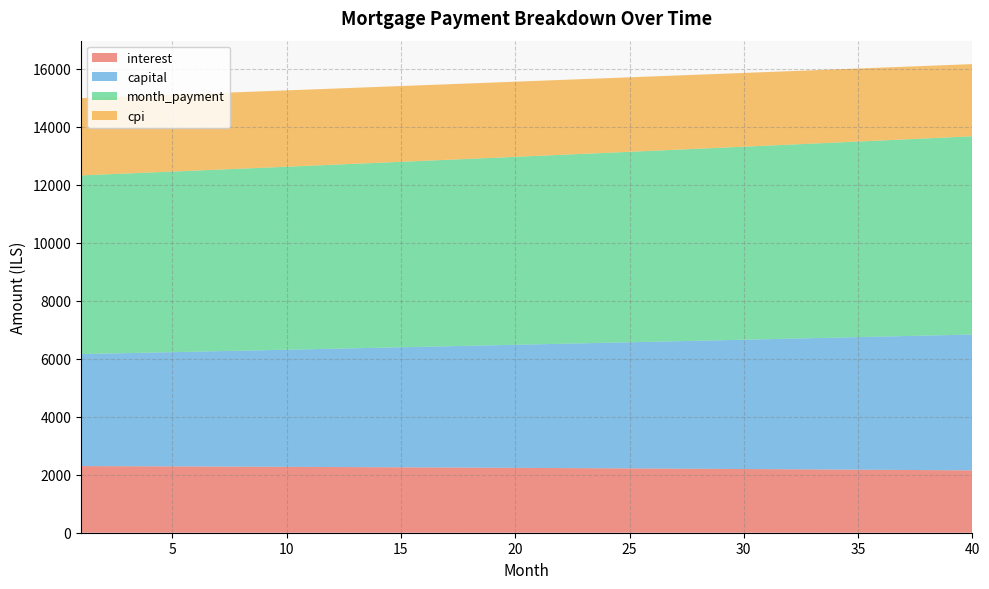

Reading right to left, list all the values displayed in this chart.

interest: 40=2149.3	39=2154.2	38=2159.1	37=2164.0	36=2168.7	35=2173.4	34=2178.1	33=2182.7	32=2187.2	31=2191.6	30=2196.0	29=2200.3	28=2204.6	27=2208.8	26=2212.9	25=2217.0	24=2221.0	23=2225.0	22=2228.9	21=2232.7	20=2236.5	19=2240.2	18=2243.9	17=2247.5	16=2251.1	15=2254.6	14=2258.0	13=2261.4	12=2264.7	11=2268.0	10=2271.2	9=2274.4	8=2277.5	7=2280.5	6=2283.5	5=2286.5	4=2289.4	3=2292.2	2=2295.0	1=2297.8
capital: 40=4683.4	39=4660.3	38=4637.2	37=4614.3	36=4591.5	35=4568.9	34=4546.3	33=4523.8	32=4501.5	31=4479.3	30=4457.1	29=4435.1	28=4413.2	27=4391.4	26=4369.7	25=4348.1	24=4326.6	23=4305.3	22=4284.0	21=4262.8	20=4241.8	19=4220.8	18=4200.0	17=4179.2	16=4158.6	15=4138.0	14=4117.6	13=4097.3	12=4077.0	11=4056.9	10=4036.8	9=4016.9	8=3997.0	7=3977.3	6=3957.7	5=3938.1	4=3918.7	3=3899.3	2=3880.0	1=3860.9
month_payment: 40=6832.7	39=6814.5	38=6796.4	37=6778.3	36=6760.3	35=6742.3	34=6724.4	33=6706.5	32=6688.7	31=6670.9	30=6653.1	29=6635.4	28=6617.8	27=6600.2	26=6582.6	25=6565.1	24=6547.7	23=6530.2	22=6512.9	21=6495.6	20=6478.3	19=6461.1	18=6443.9	17=6426.7	16=6409.6	15=6392.6	14=6375.6	13=6358.6	12=6341.7	11=6324.9	10=6308.0	9=6291.3	8=6274.5	7=6257.8	6=6241.2	5=6224.6	4=6208.0	3=6191.5	2=6175.1	1=6158.6
cpi: 40=2488.5	39=2494.3	38=2500.1	37=2505.8	36=2511.4	35=2516.9	34=2522.4	33=2527.8	32=2533.1	31=2538.3	30=2543.5	29=2548.6	28=2553.6	27=2558.5	26=2563.4	25=2568.2	24=2572.9	23=2577.6	22=2582.2	21=2586.7	20=2591.2	19=2595.6	18=2599.9	17=2604.1	16=2608.3	15=2612.4	14=2616.5	13=2620.5	12=2624.4	11=2628.3	10=2632.1	9=2635.8	8=2639.5	7=2643.1	6=2646.7	5=2650.1	4=2653.6	3=2656.9	2=2660.2	1=2663.5